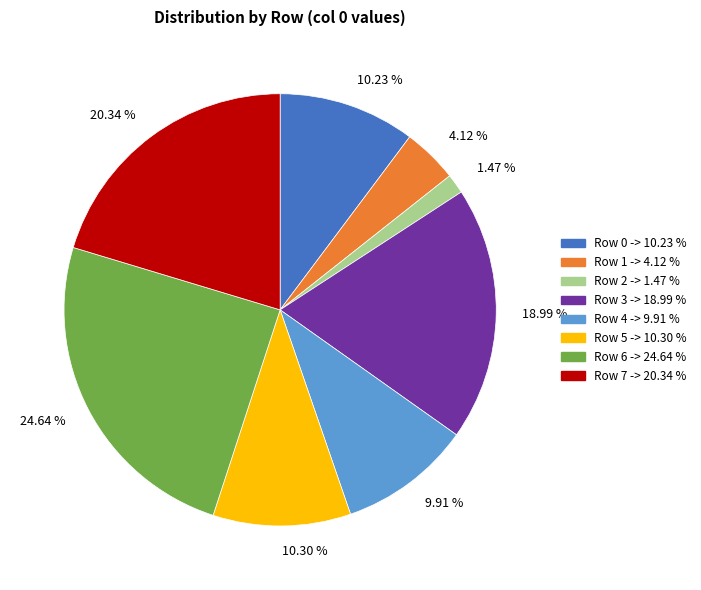

What is the ratio of the value at 18.99 % to the value at 10.23 %?

1.9